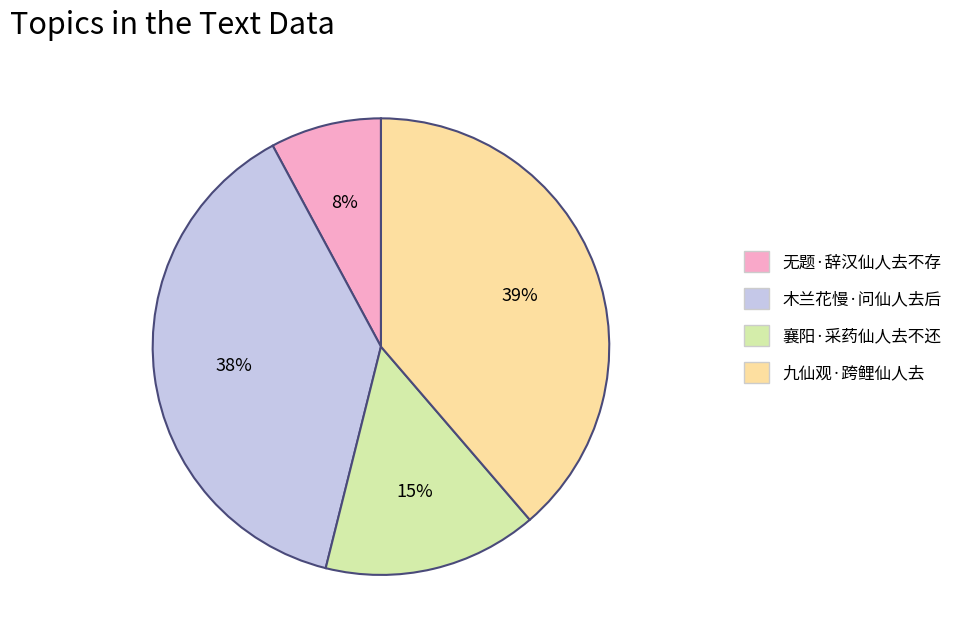

How many segments does this pie chart have?

4